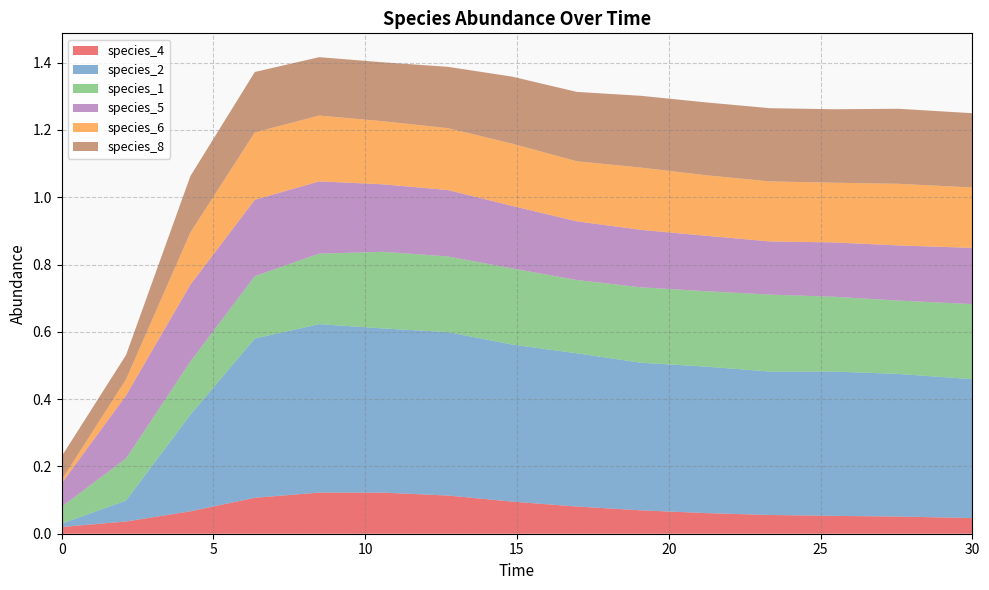

Reading right to left, transcribe all the data shown in this chart.

species_4: 0.0	0.1	0.1	0.1	0.1	0.1	0.1	0.1	0.1	0.1	0.1	0.1	0.1	0.0	0.0
species_2: 0.4	0.4	0.4	0.4	0.4	0.4	0.5	0.5	0.5	0.5	0.5	0.5	0.3	0.1	0.0
species_1: 0.2	0.2	0.2	0.2	0.2	0.2	0.2	0.2	0.2	0.2	0.2	0.2	0.2	0.1	0.1
species_5: 0.2	0.2	0.2	0.2	0.2	0.2	0.2	0.2	0.2	0.2	0.2	0.2	0.2	0.2	0.1
species_6: 0.2	0.2	0.2	0.2	0.2	0.2	0.2	0.2	0.2	0.2	0.2	0.2	0.2	0.0	0.0
species_8: 0.2	0.2	0.2	0.2	0.2	0.2	0.2	0.2	0.2	0.2	0.2	0.2	0.2	0.1	0.1